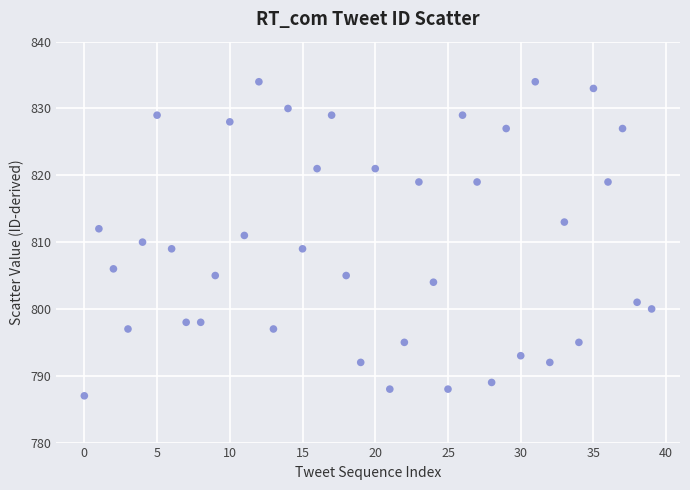

What is the range of Y values (max minus min)?

47